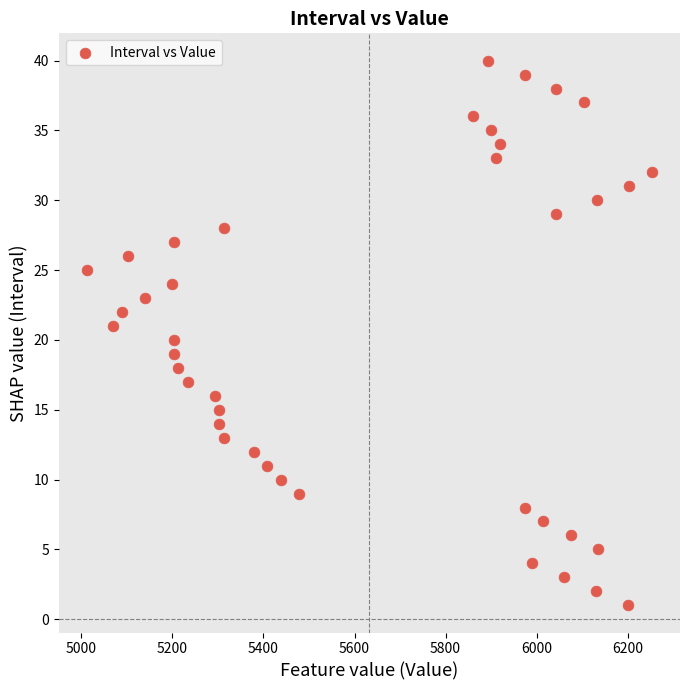

What is the range of Y values (max minus min)?

39